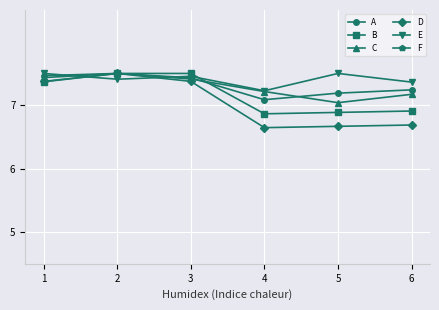

At which label does D reach its minimum?

4